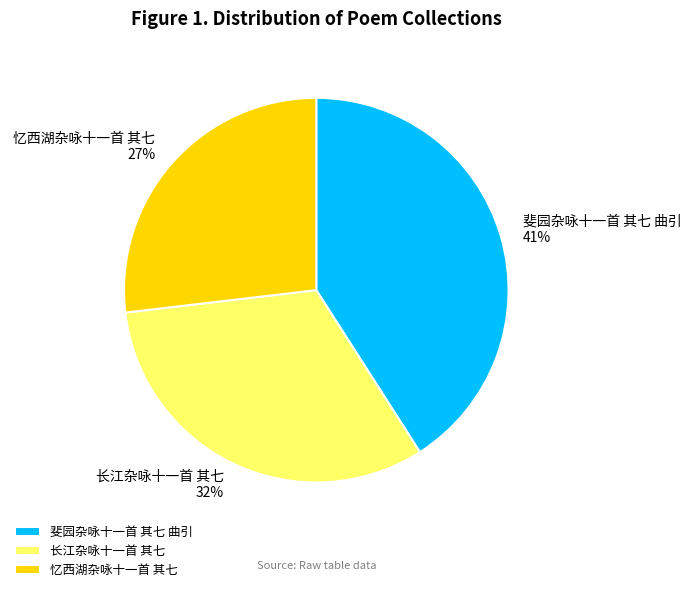

How many slices are in this pie chart?

3